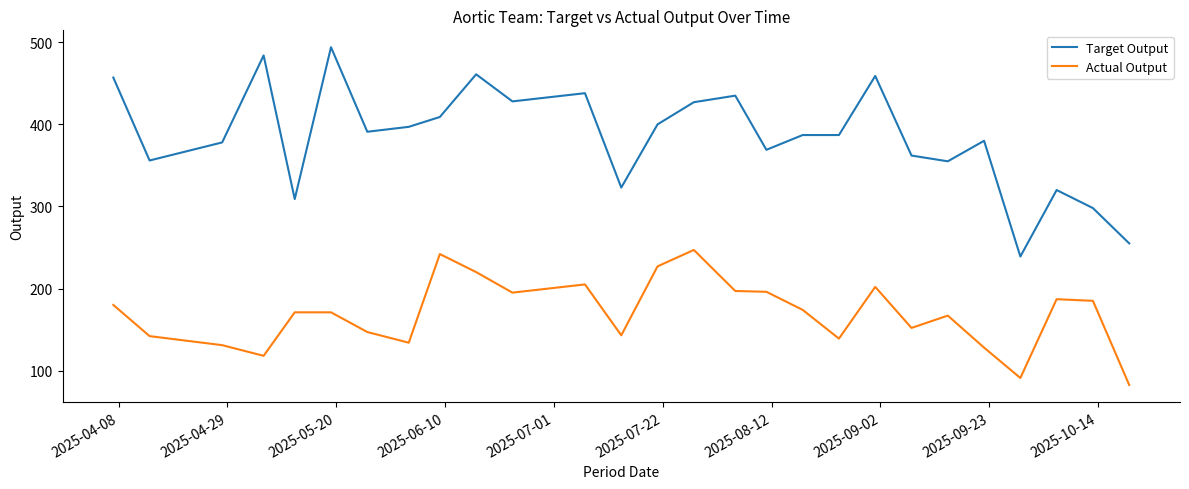

What is the average value of the Target Output series?

385.1